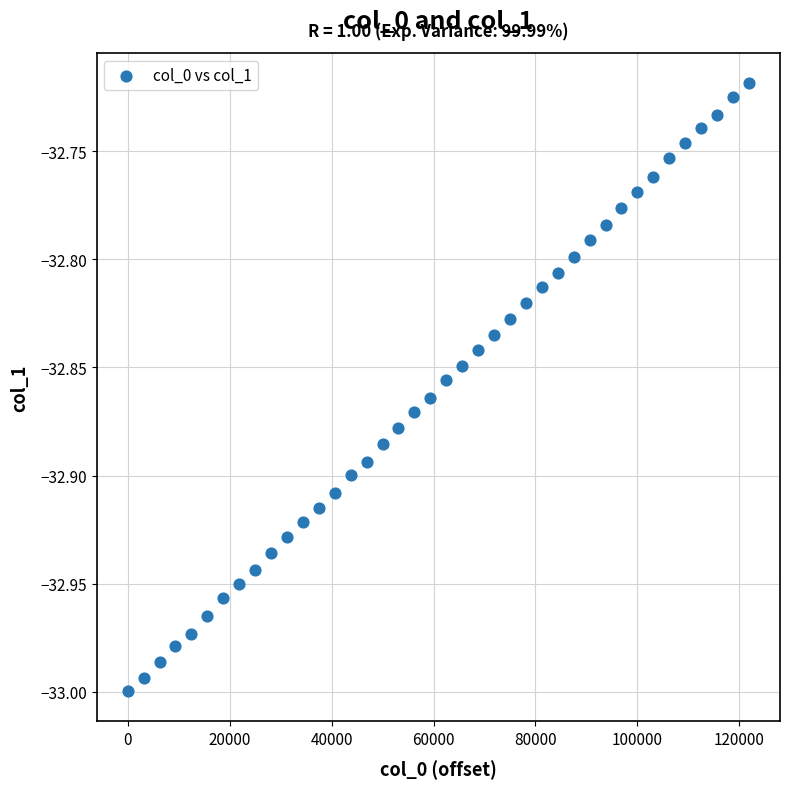

What is the range of Y values (max minus min)?

0.3